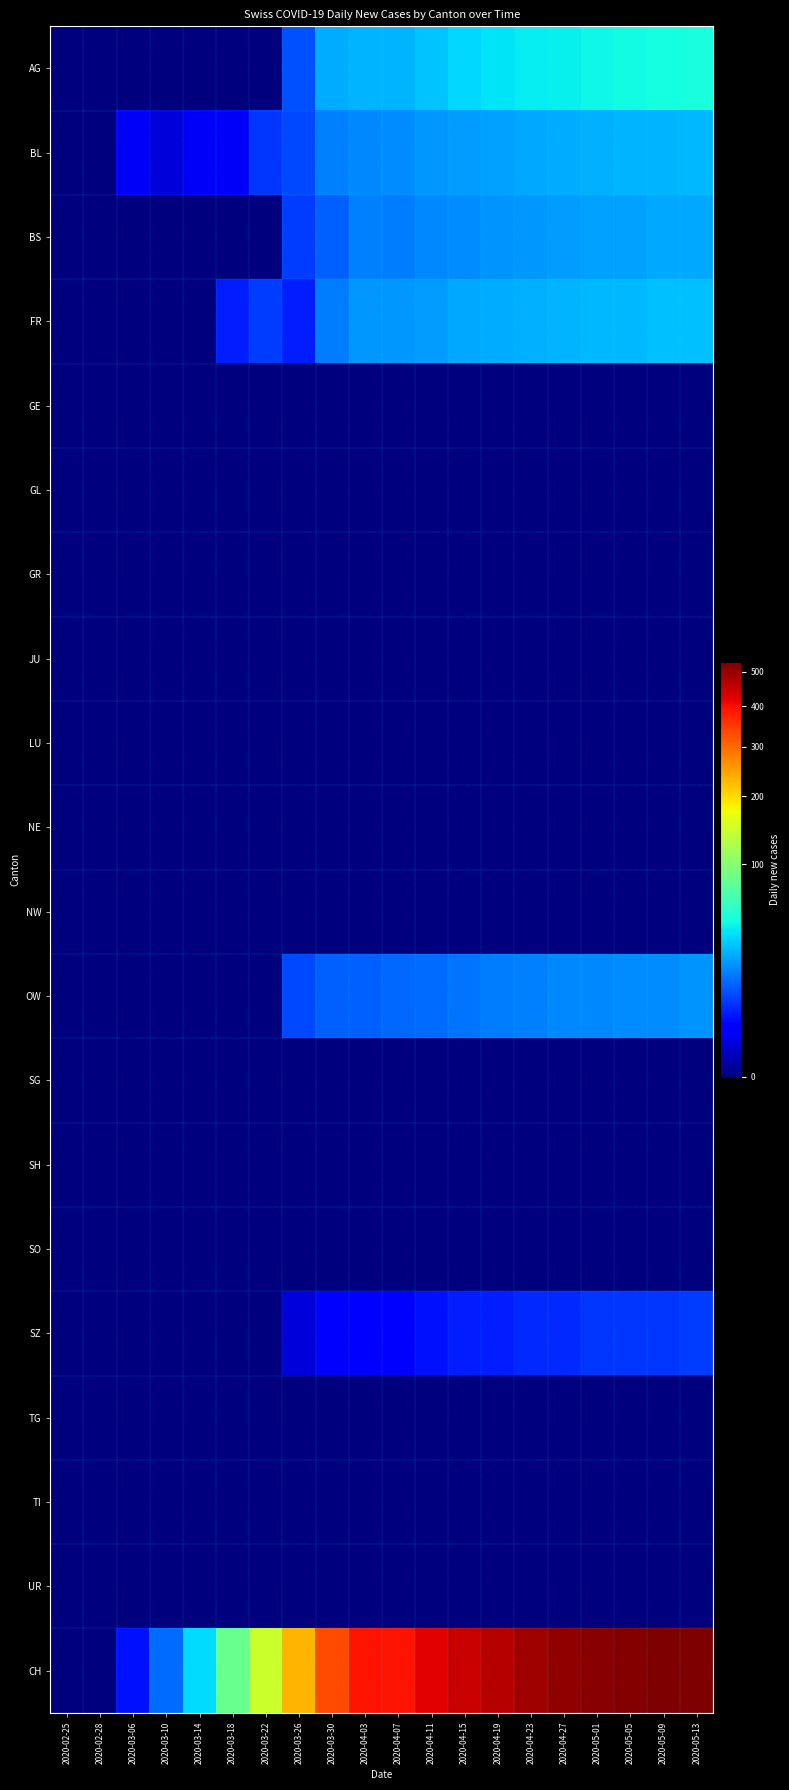

What is the difference between the highest and lowest values at 2020-04-11?

420